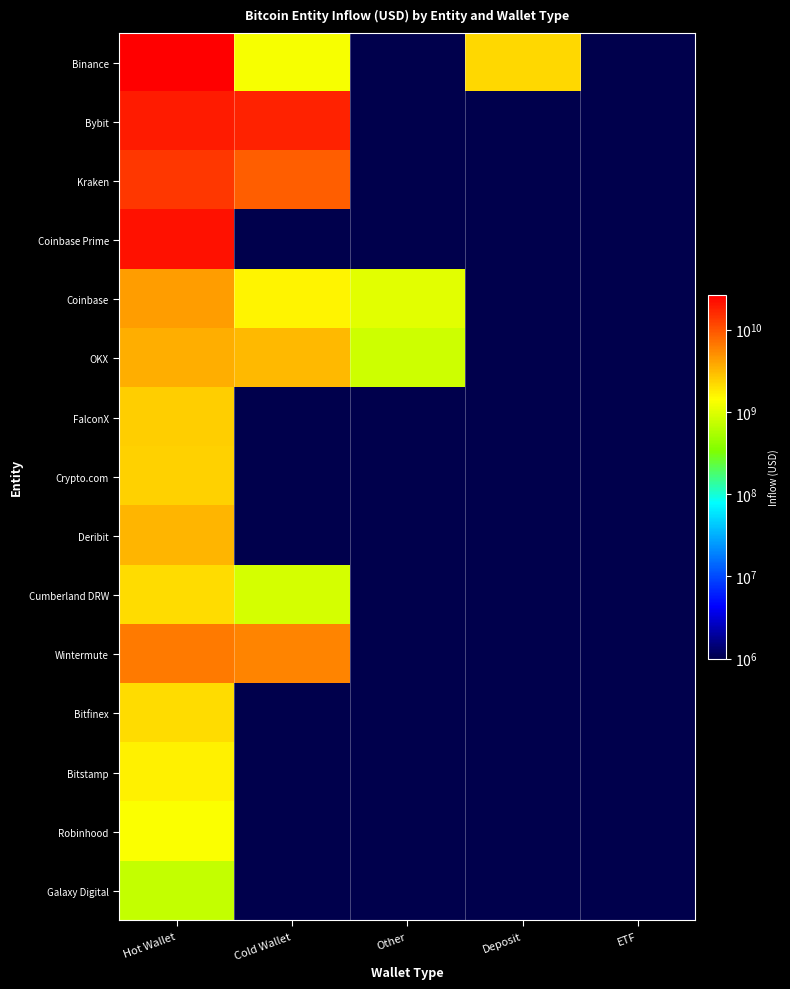

Reading right to left, extract all data points from this chart.

Binance: ETF=1000000.0	Deposit=2235120128.0	Other=1000000.0	Cold Wallet=1325450112.0	Hot Wallet=26575612899.6
Bybit: ETF=1000000.0	Deposit=1000000.0	Other=1000000.0	Cold Wallet=17364470100.4	Hot Wallet=19193591383.5
Kraken: ETF=1000000.0	Deposit=1000000.0	Other=1000000.0	Cold Wallet=8766359075.5	Hot Wallet=13723219496.9
Coinbase Prime: ETF=1000000.0	Deposit=1000000.0	Other=1000000.0	Cold Wallet=1000000.0	Hot Wallet=21288162170.8
Coinbase: ETF=1000000.0	Deposit=1000000.0	Other=1041538176.7	Cold Wallet=1619268827.9	Hot Wallet=4314745805.3
OKX: ETF=1000000.0	Deposit=1000000.0	Other=812499893.9	Cold Wallet=3148041167.2	Hot Wallet=3590117988.7
FalconX: ETF=1000000.0	Deposit=1000000.0	Other=1000000.0	Cold Wallet=1000000.0	Hot Wallet=2446643938.5
Crypto.com: ETF=1000000.0	Deposit=1000000.0	Other=1000000.0	Cold Wallet=1000000.0	Hot Wallet=2411677722.2
Deribit: ETF=1000000.0	Deposit=1000000.0	Other=1000000.0	Cold Wallet=1000000.0	Hot Wallet=3302010210.0
Cumberland DRW: ETF=1000000.0	Deposit=1000000.0	Other=1000000.0	Cold Wallet=872648664.5	Hot Wallet=2148340848.7
Wintermute: ETF=1000000.0	Deposit=1000000.0	Other=1000000.0	Cold Wallet=5707944547.3	Hot Wallet=6579690306.1
Bitfinex: ETF=1000000.0	Deposit=1000000.0	Other=1000000.0	Cold Wallet=1000000.0	Hot Wallet=2137519451.9
Bitstamp: ETF=1000000.0	Deposit=1000000.0	Other=1000000.0	Cold Wallet=1000000.0	Hot Wallet=1693434130.4
Robinhood: ETF=1000000.0	Deposit=1000000.0	Other=1000000.0	Cold Wallet=1000000.0	Hot Wallet=1350152744.0
Galaxy Digital: ETF=1000000.0	Deposit=1000000.0	Other=1000000.0	Cold Wallet=1000000.0	Hot Wallet=728210186.4